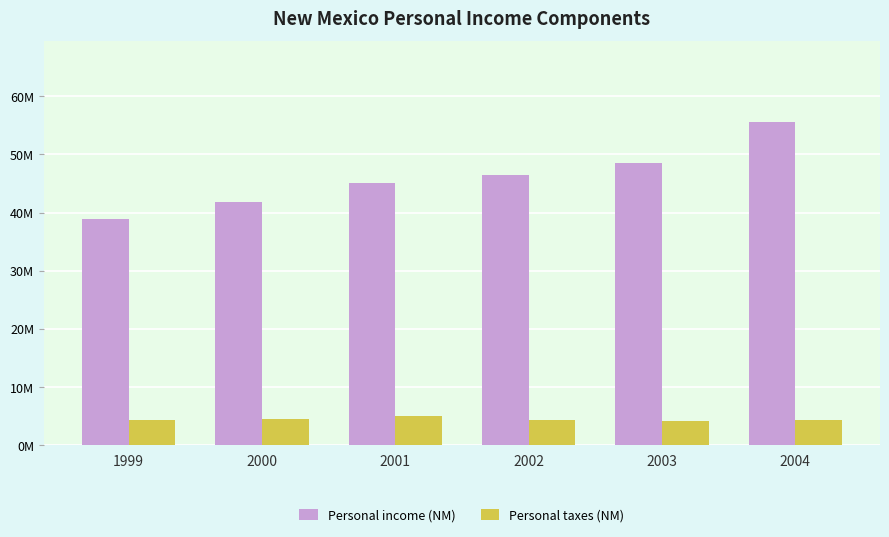

What is the average value of the Personal taxes (NM) series?

4449954